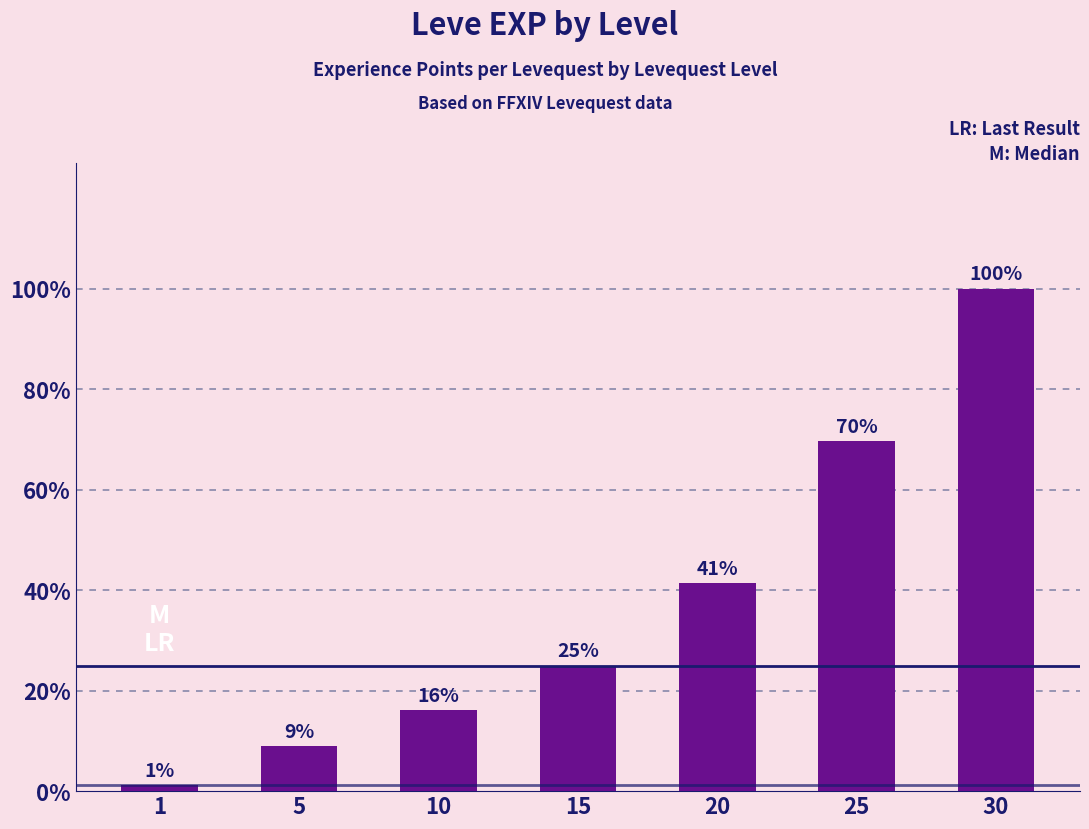

Does the chart contain any negative values?

No